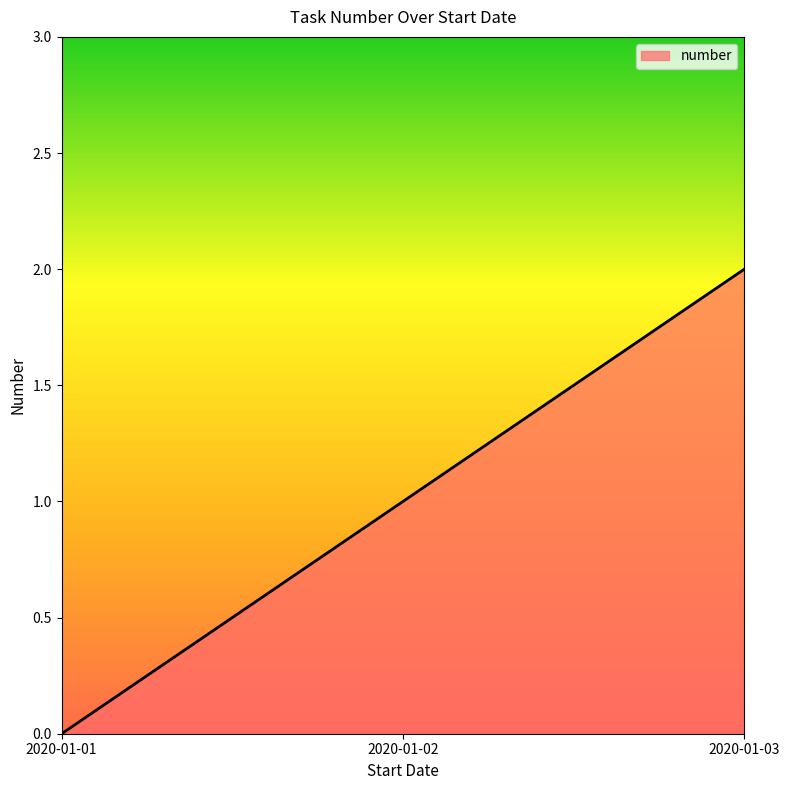

Reading left to right, transcribe all the data shown in this chart.

2020-01-01=0	2020-01-02=1	2020-01-03=2